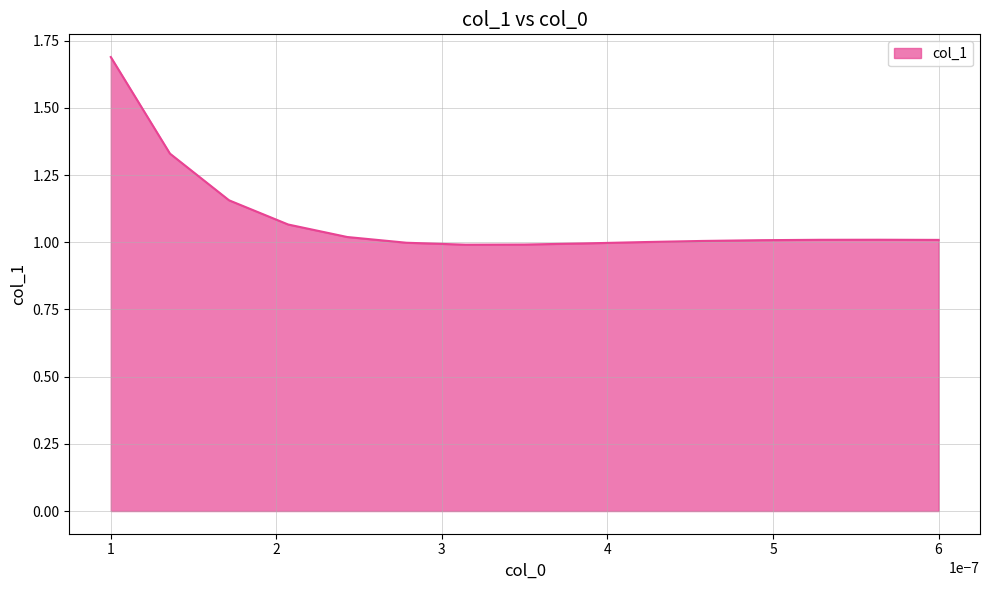

What is the difference between the maximum and minimum values?

0.7